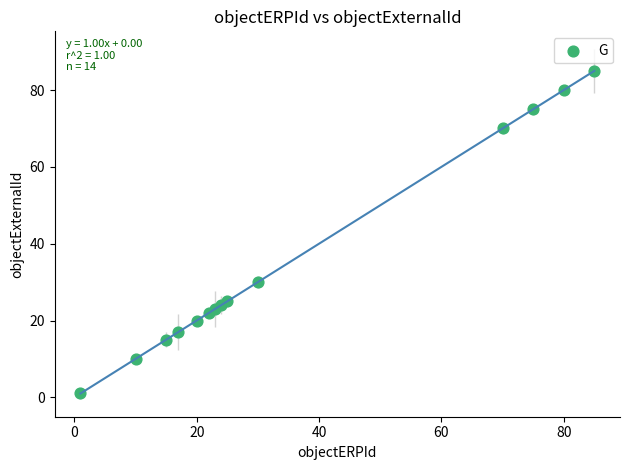

What is the range of Y values (max minus min)?

84